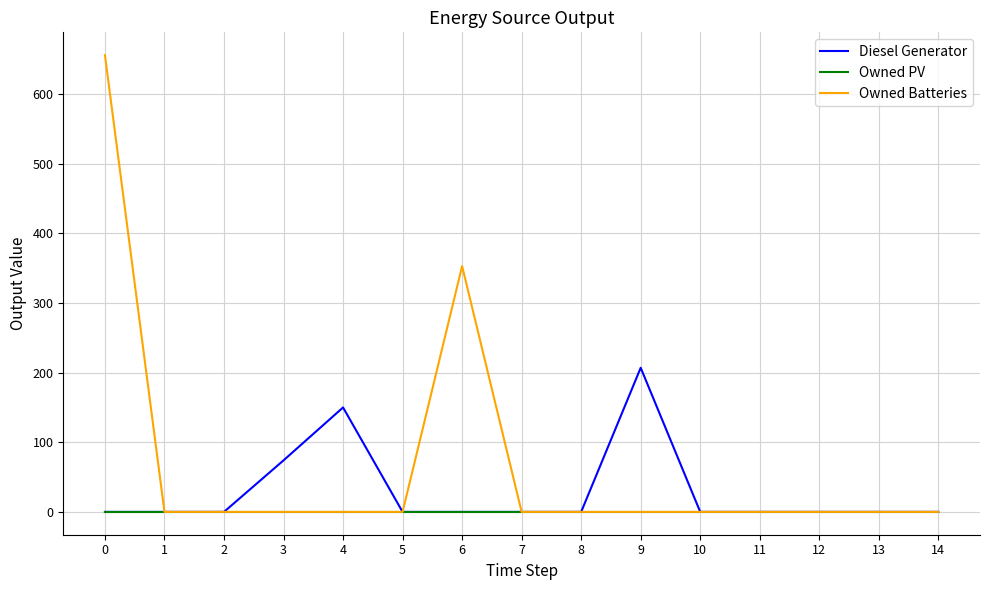

List the series in order of their peak value, highest first.

Owned Batteries, Diesel Generator, Owned PV